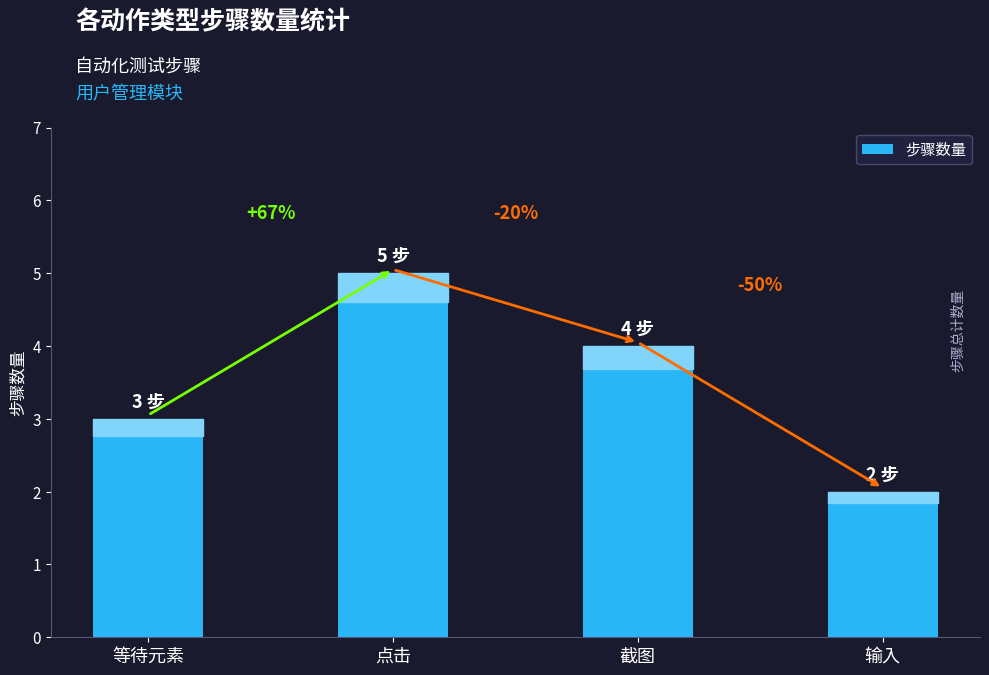

How many bars are there in total?

4